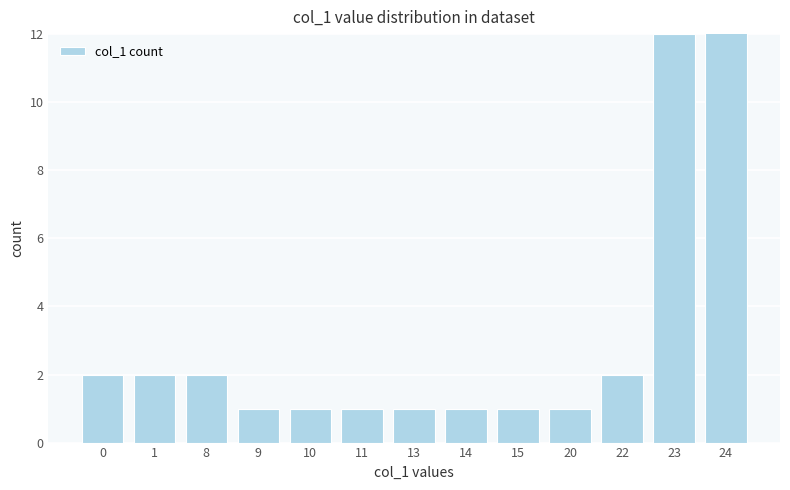

How many bars are there in total?

13